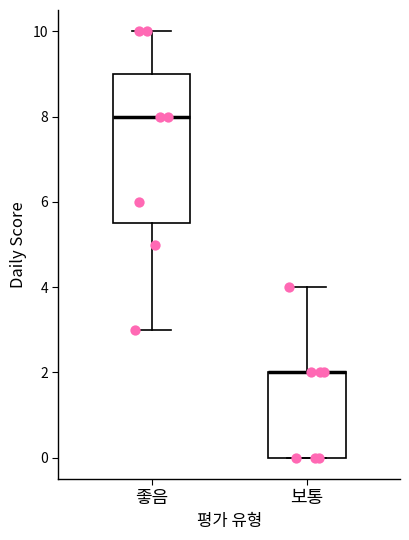

Where does the upper whisker of the box for 좋음 end on the y-axis? The values are not printed on the chart, so give them approximately, as read against the axis.

10.0